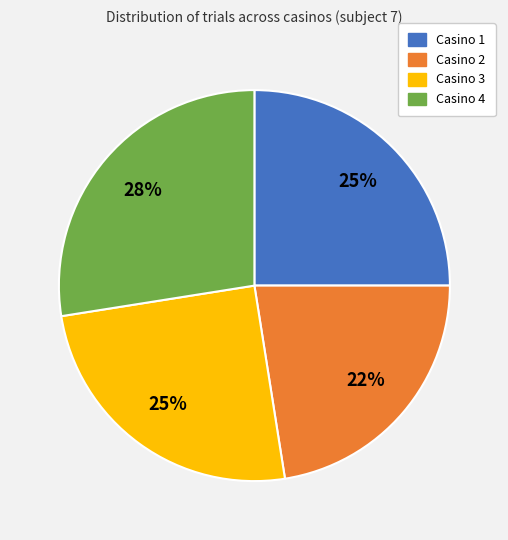

Is it true that Casino 4 is 14% of the pie?

False